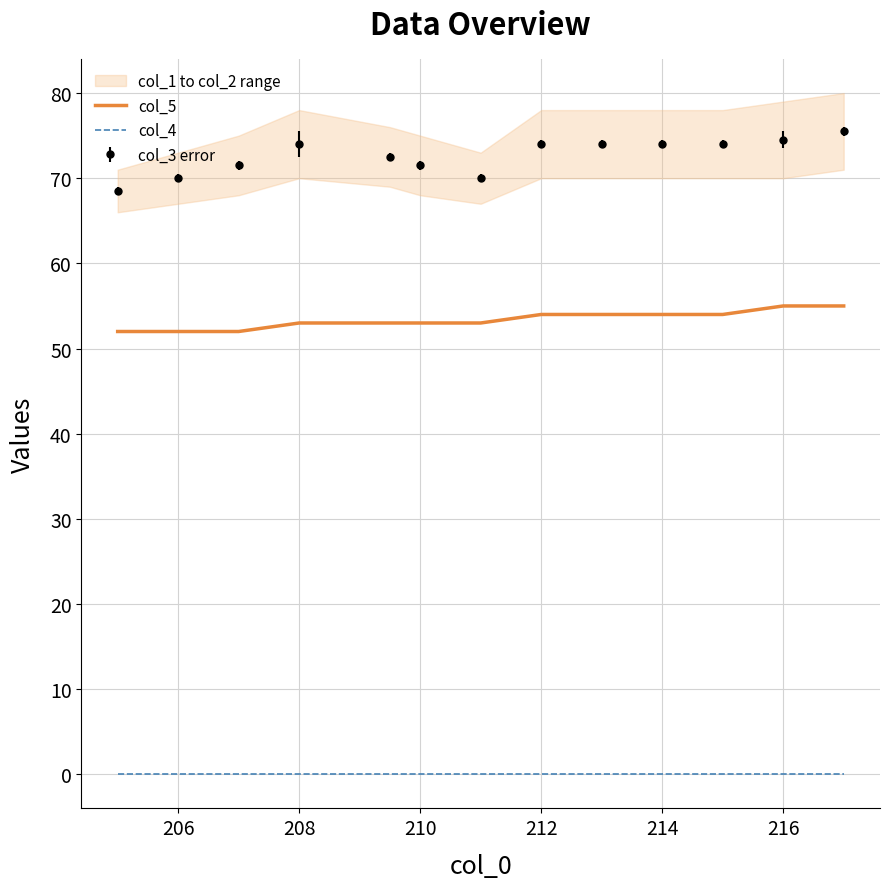

Is this an area chart (filled region under the line)?

No